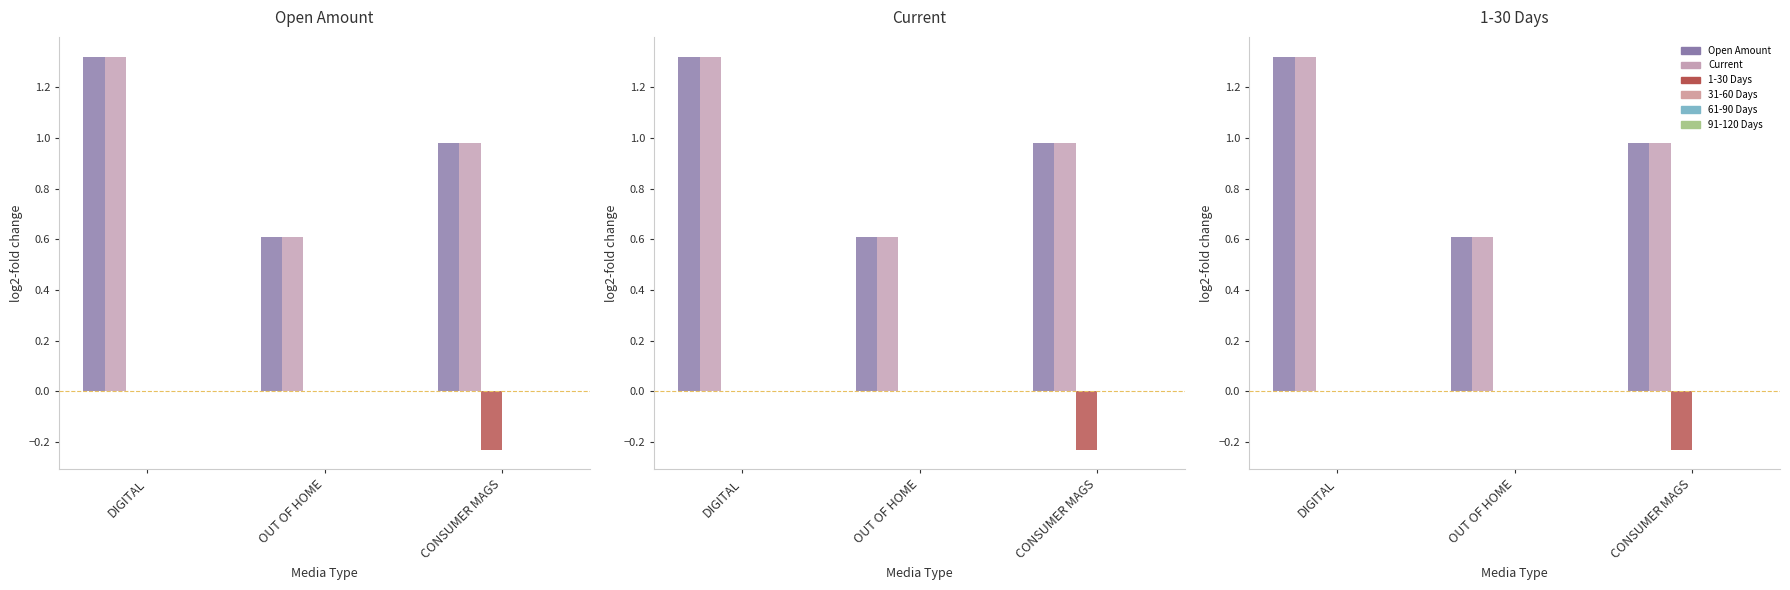

Which series has the largest total across all categories?

Open Amount